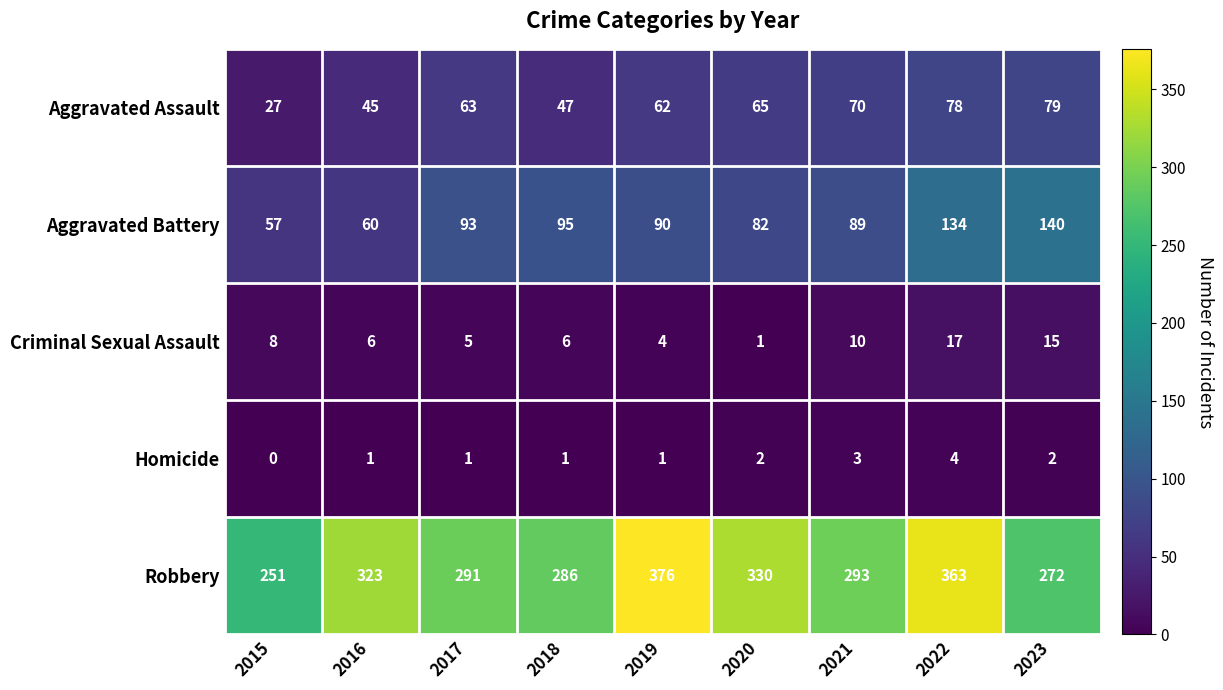

Which series has the largest range (max minus min)?

Robbery